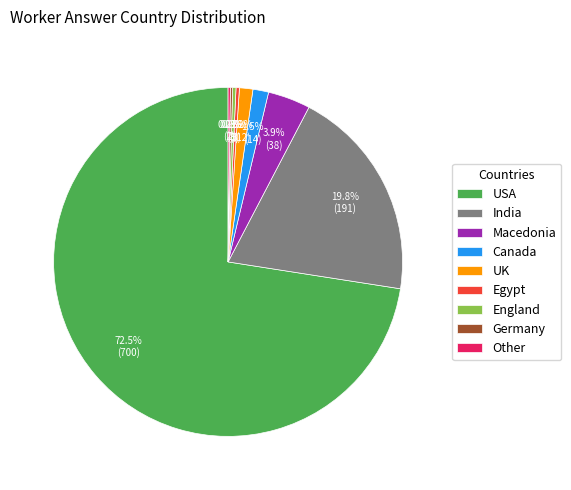

Does any single category account for the majority?

Yes